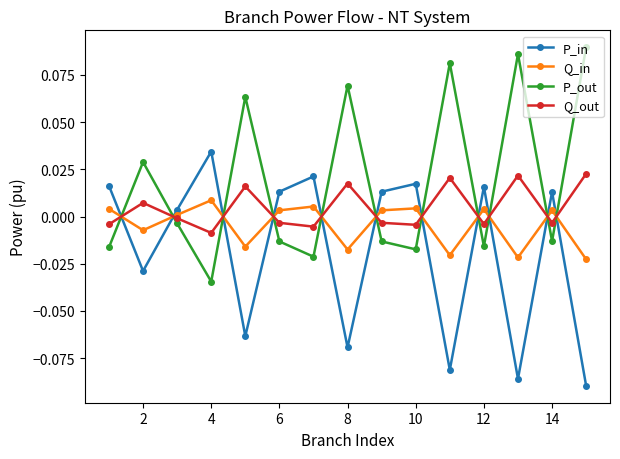

True or false: P_in has more than 1 points higher than both neighbors.

True